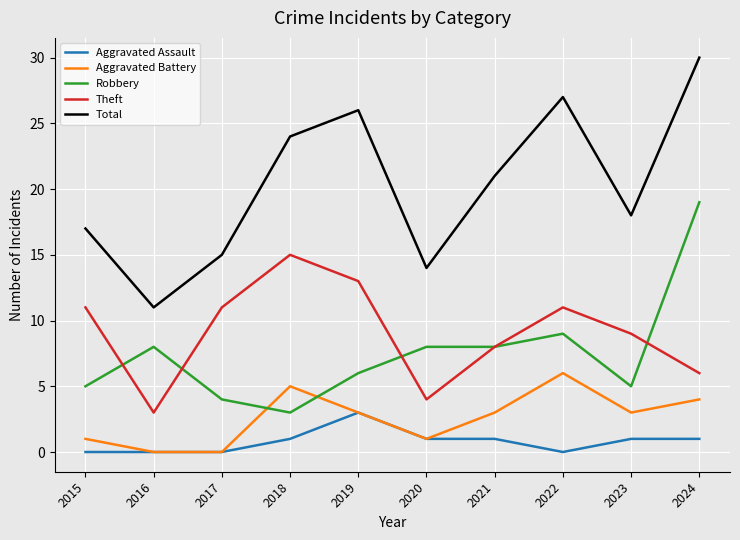

Which series has the widest spread of values?

Total